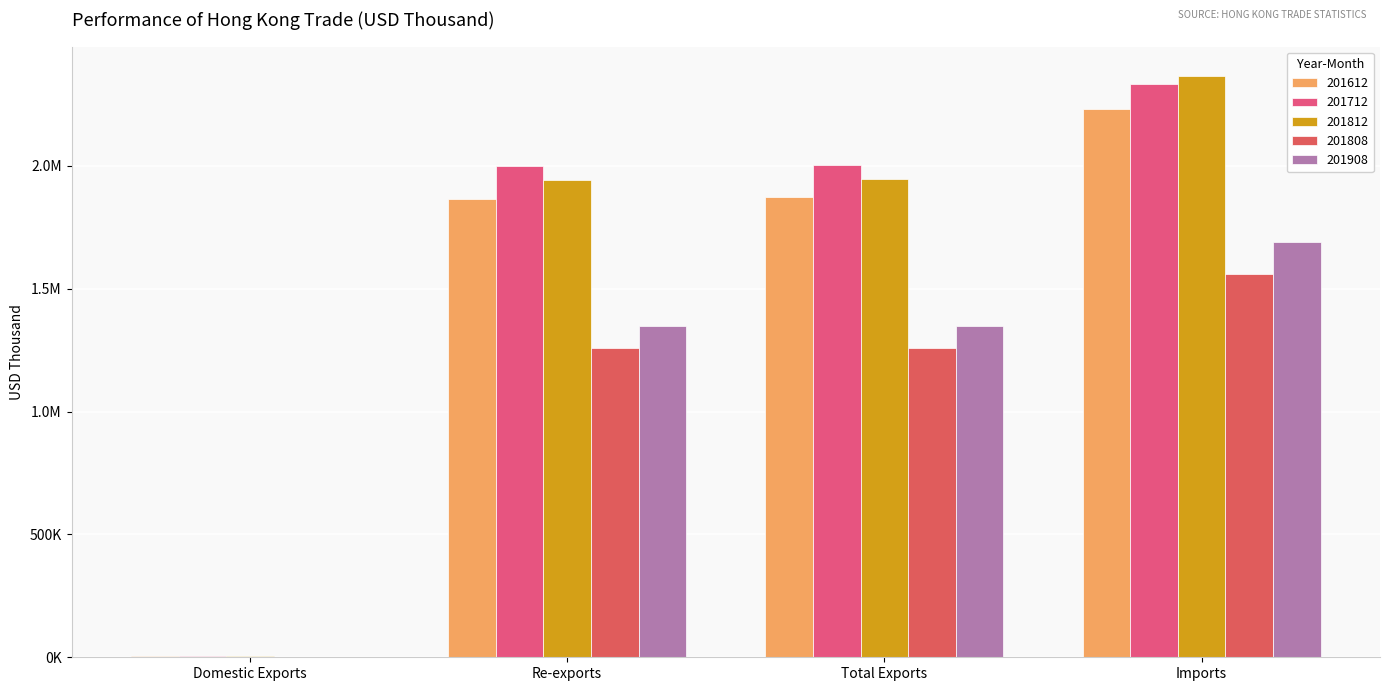

At Domestic Exports, list the series in order from largest to smallest.

201612, 201712, 201812, 201808, 201908